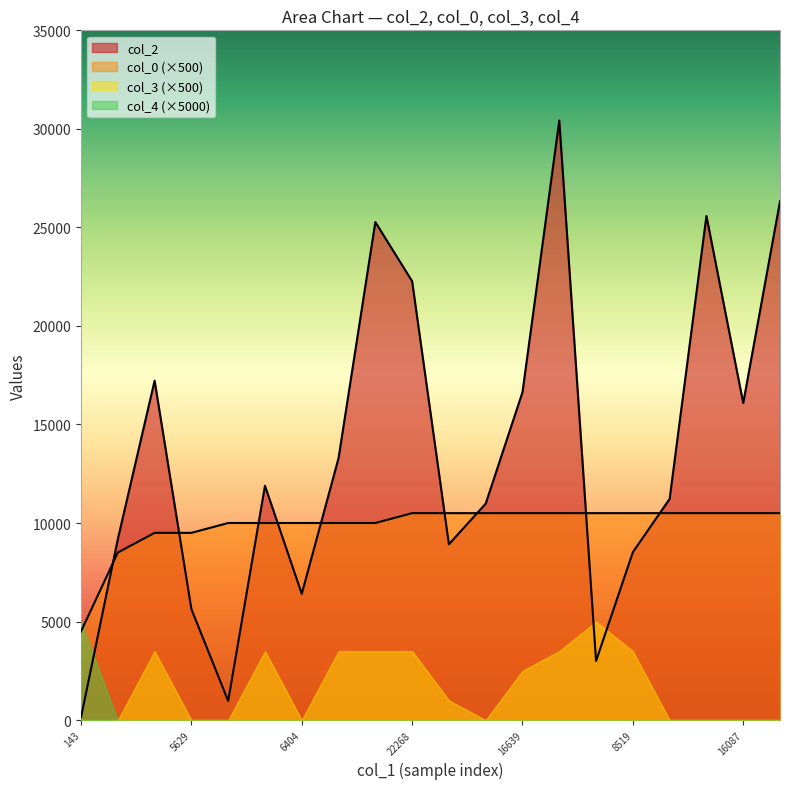

Does the chart display data point markers on the line(s)?

No